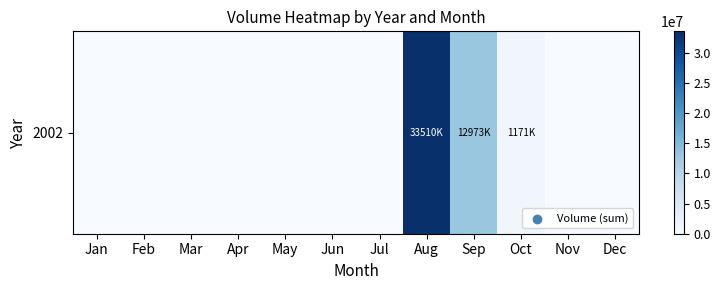

Between Nov and Feb, which is larger?

Nov